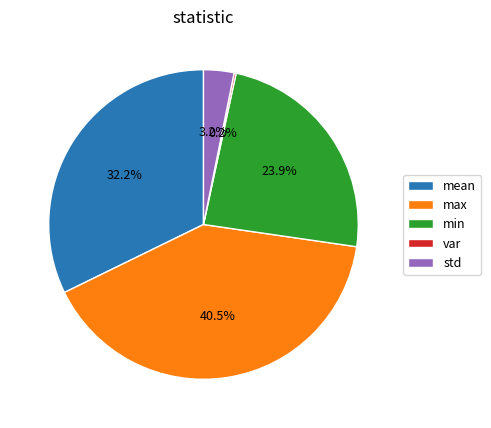

What percentage is NOT represented by max?

59.5%